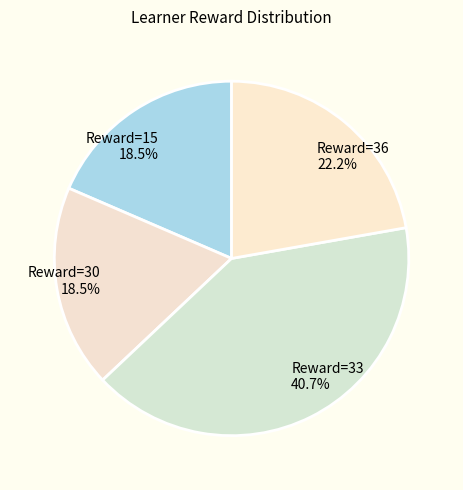

Combined, do Reward=15 and Reward=36 account for over 50%?

No